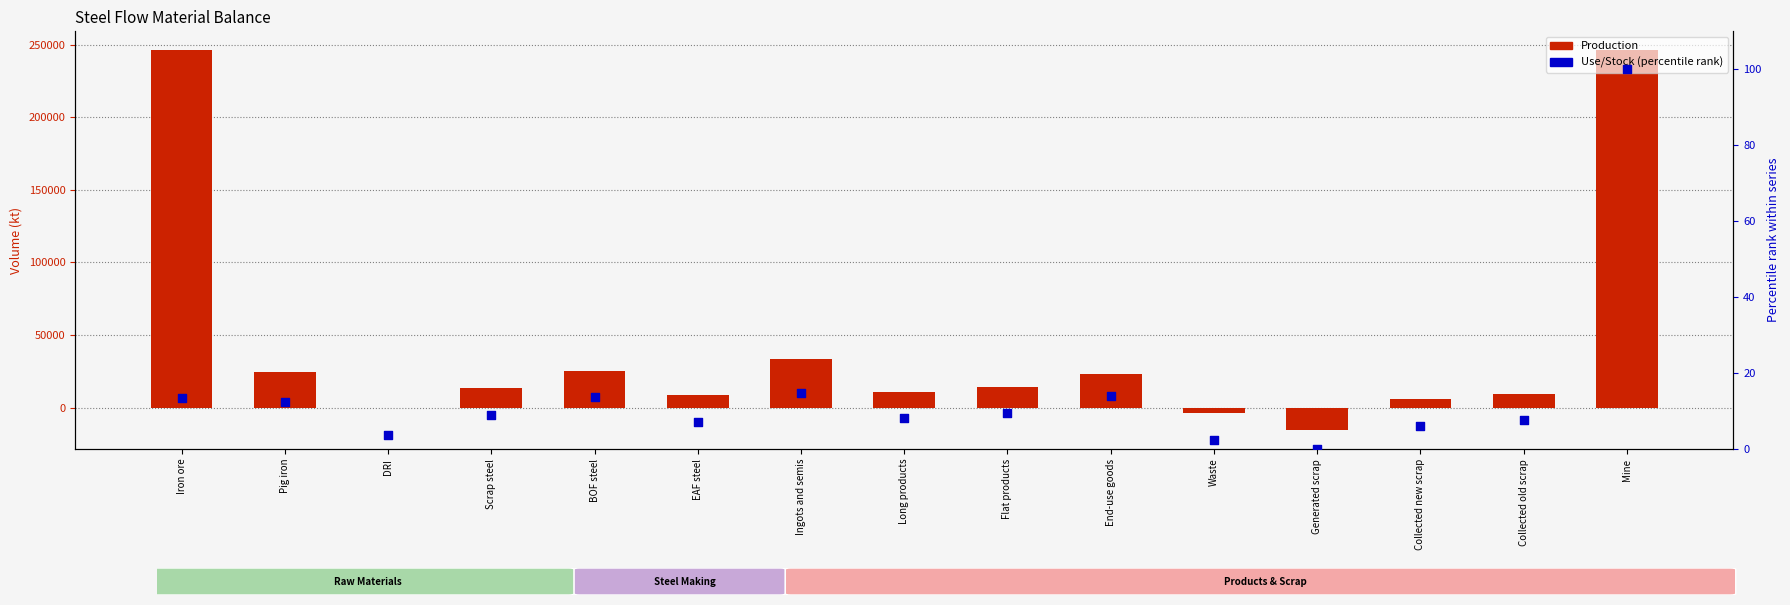

Which series contains the lowest Y value?

Production